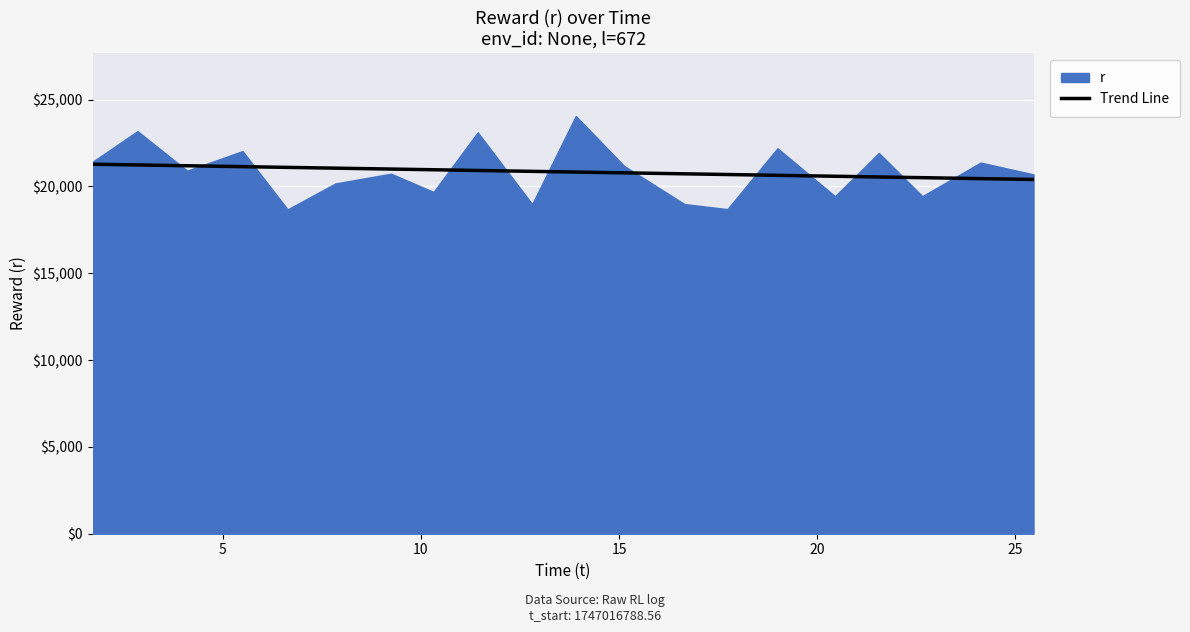

Which series has the widest spread of values?

r